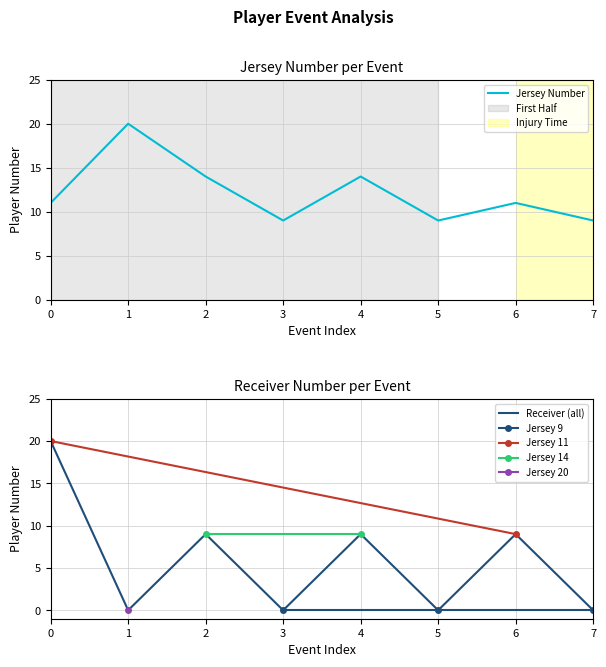

The value of Jersey Number at 6 is 11. True or false?

True